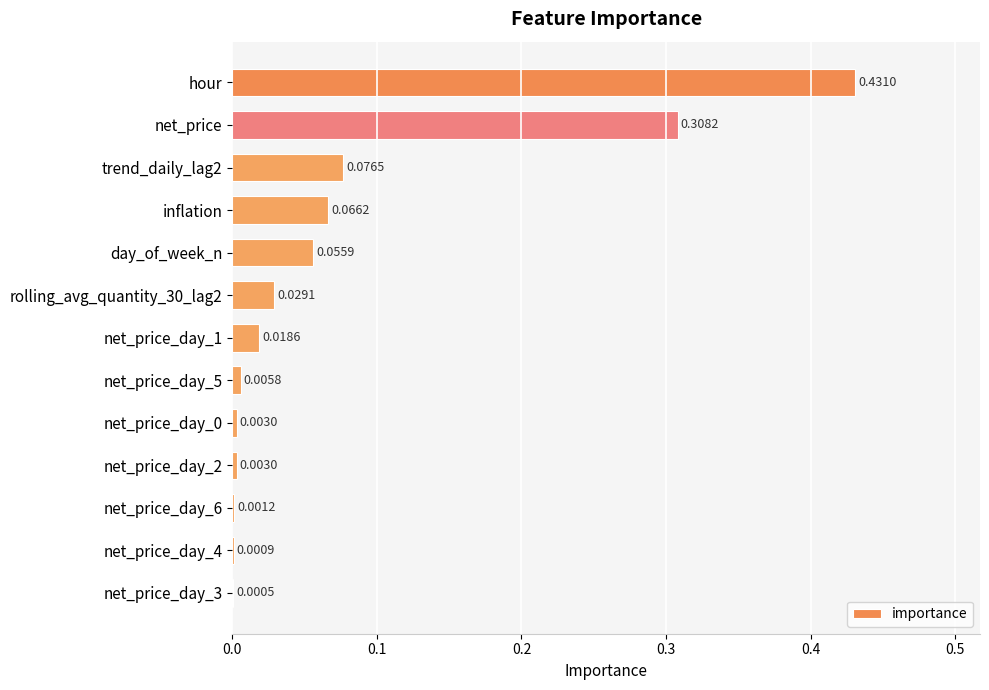

At which category does the chart reach its peak across all series?

hour